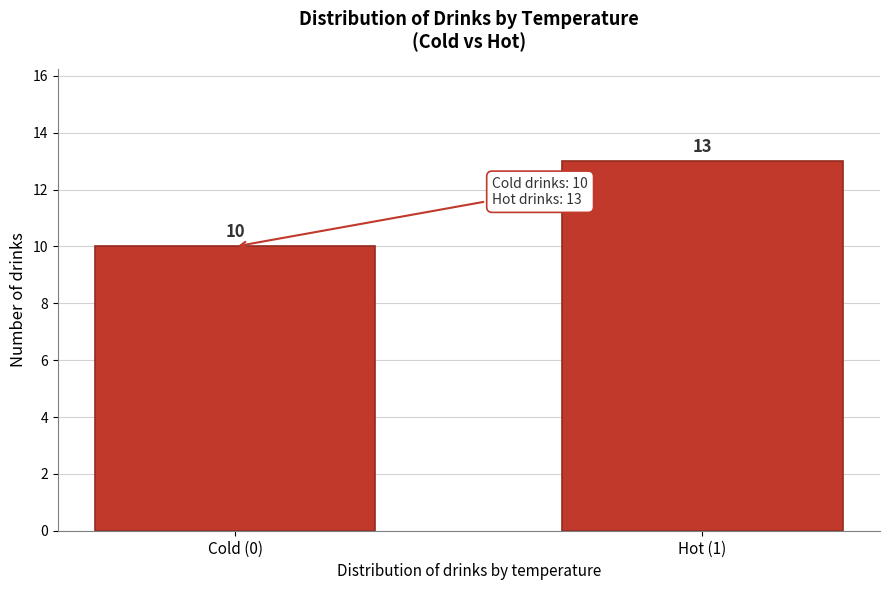

Reading right to left, what are all the values shown in this chart?

Hot (1)=13	Cold (0)=10